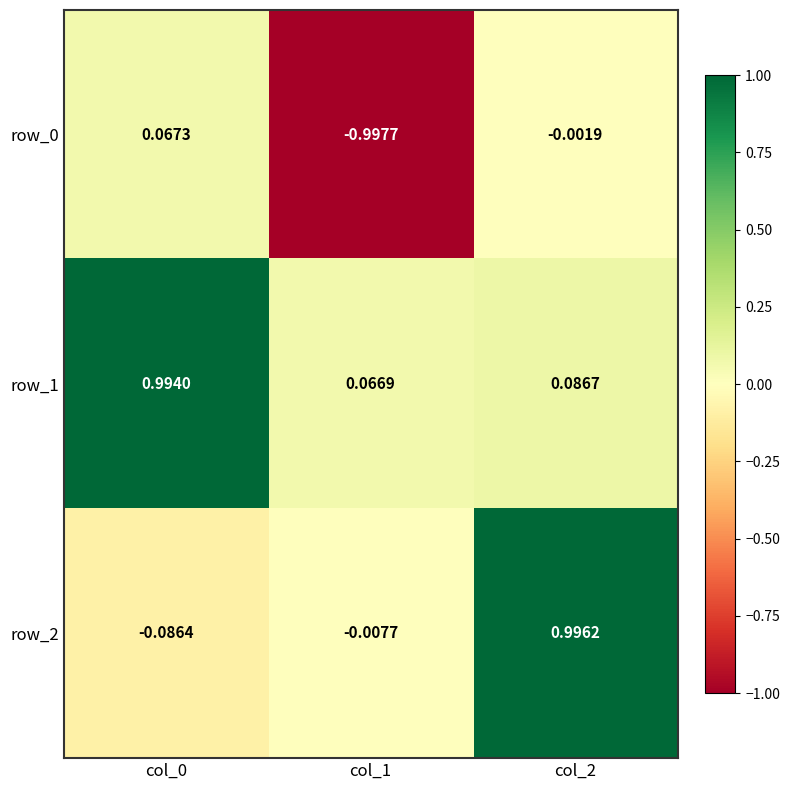

Is the value of row_1 at col_2 greater than the value of row_0 at col_2?

Yes